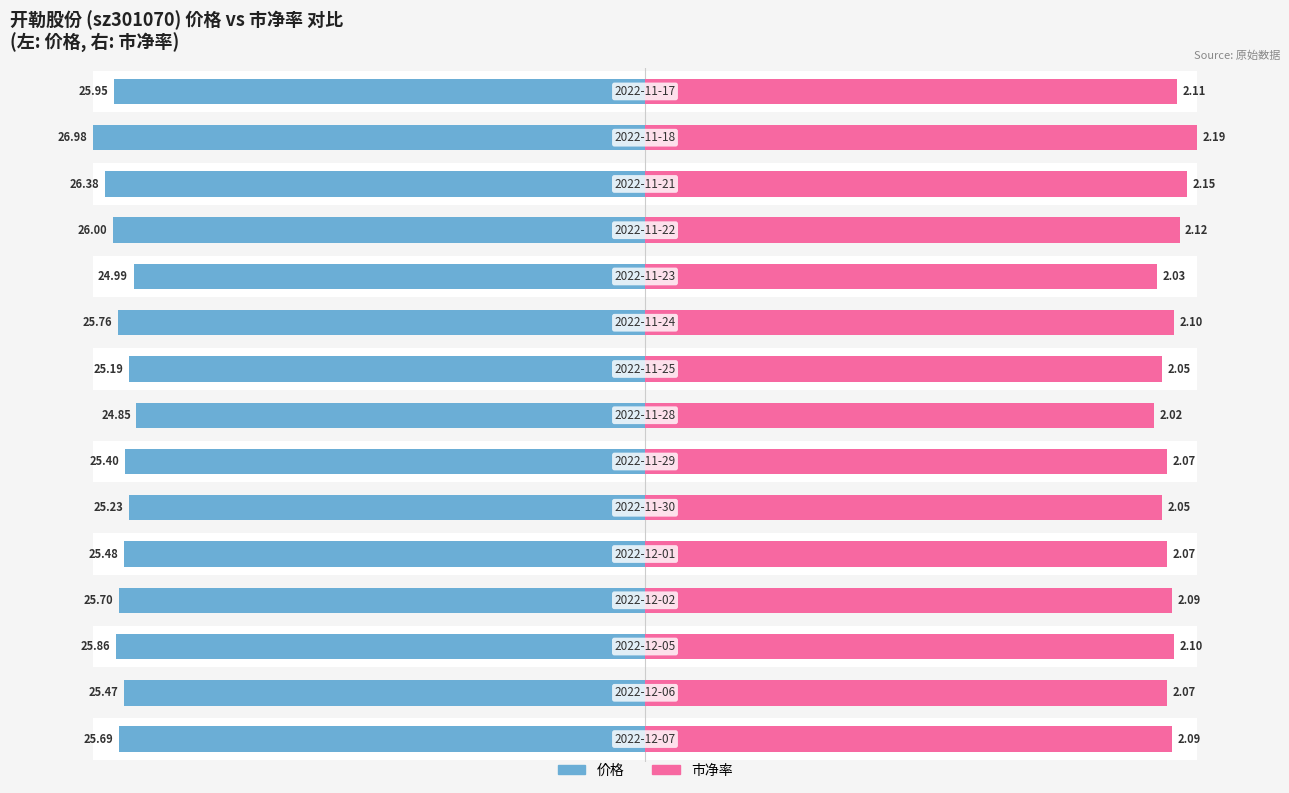

At 0, list the series in order from smallest to largest.

价格, 市净率